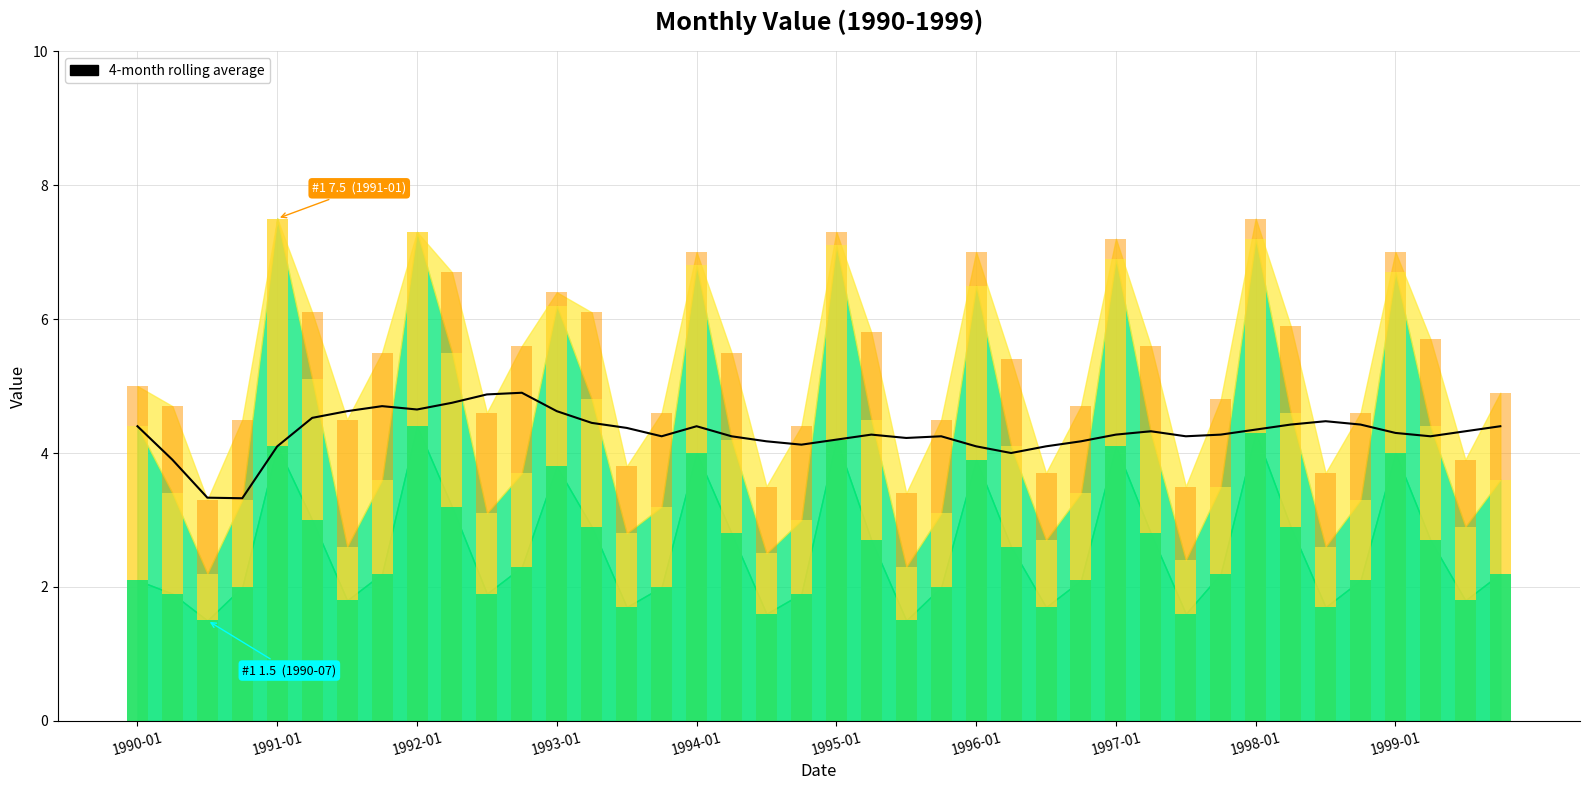

What is the value of the 26th bar from the left?

4.0